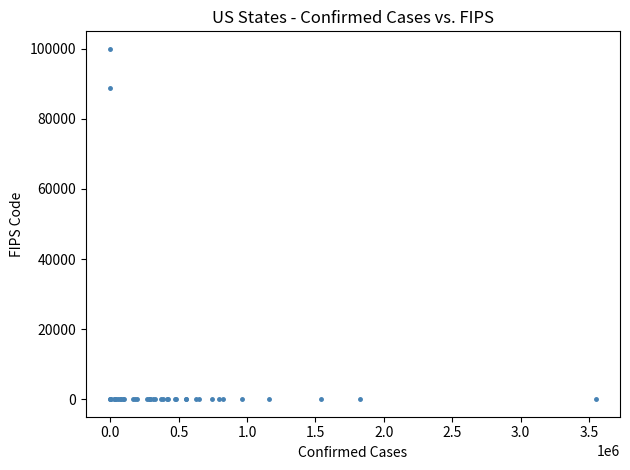

What Y value in the scatter plot is closest to 50000?

88888